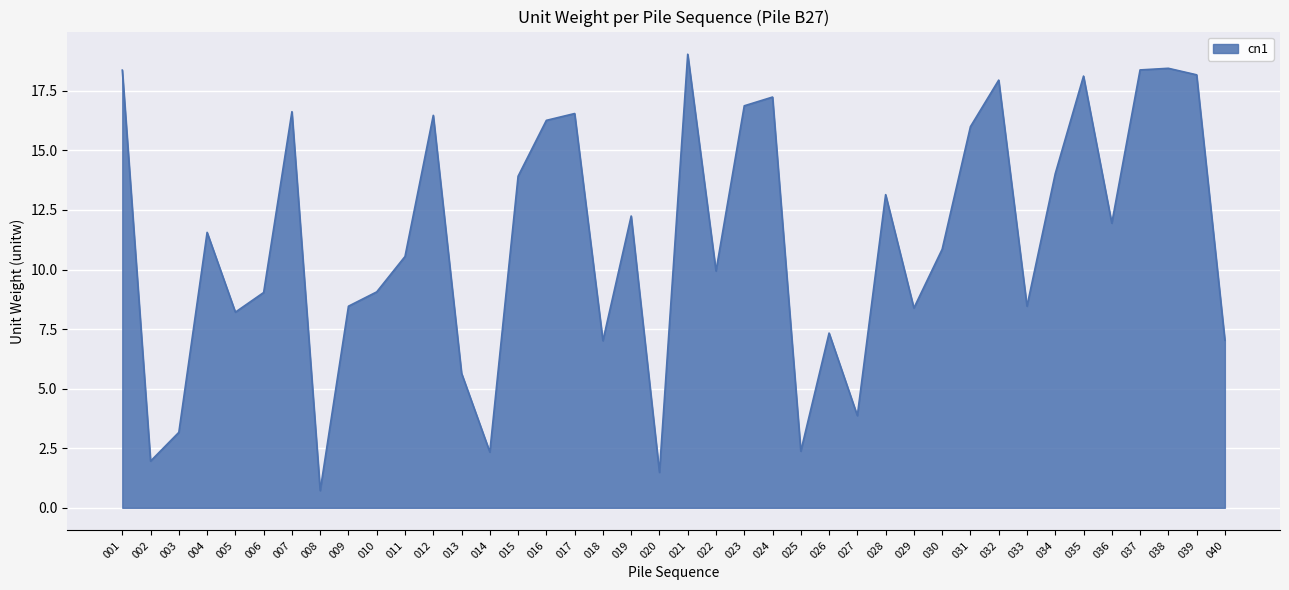

What is the approximate value at 021?

19.0